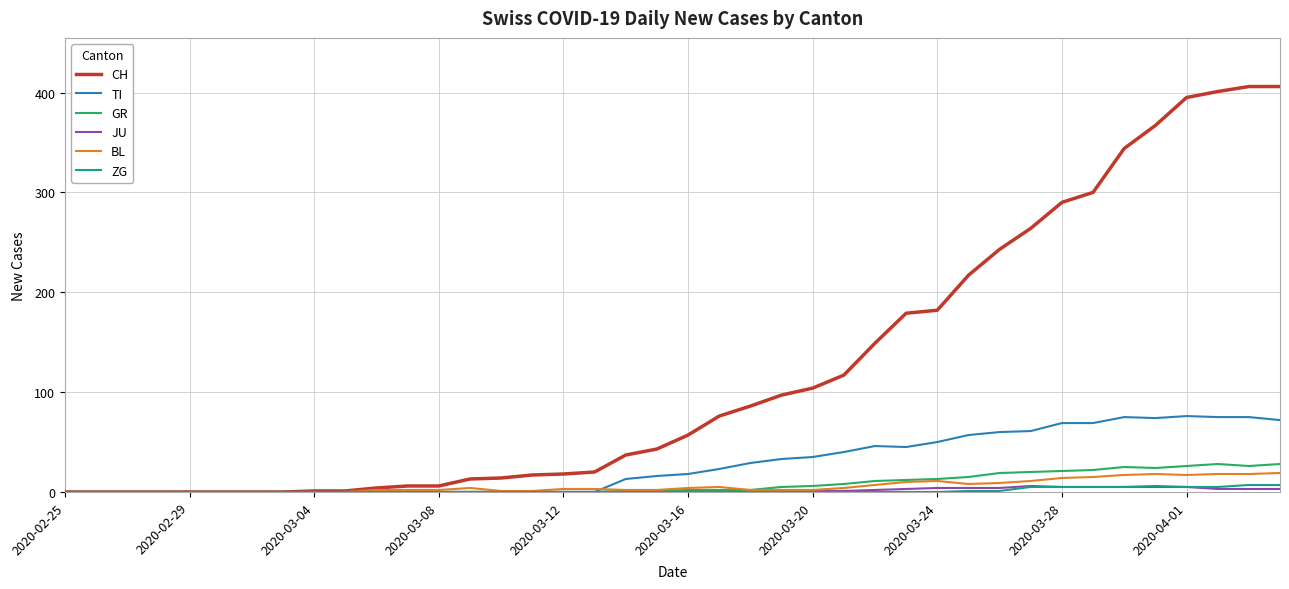

Which series has the largest range (max minus min)?

CH